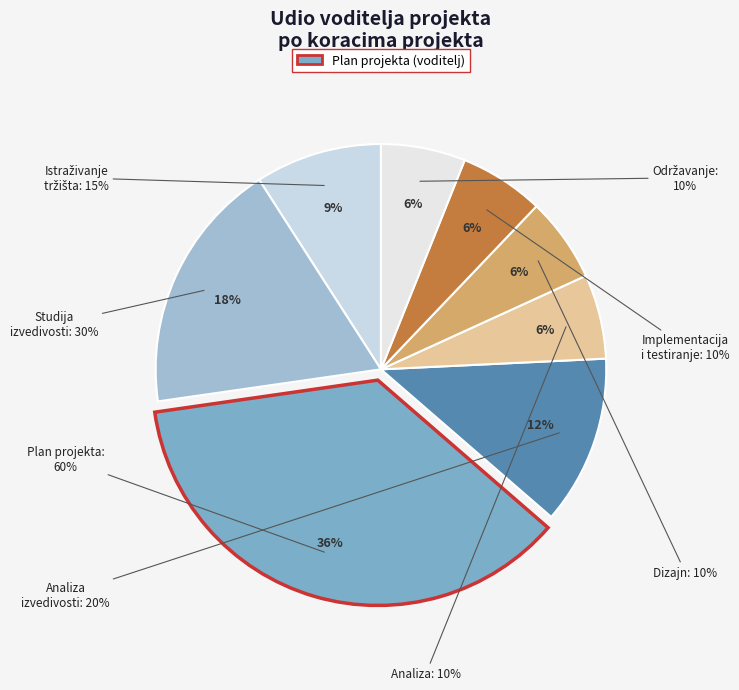

What is the ratio of the value at Istraživanje tržišta to the value at Implementacija i testiranje?

1.5